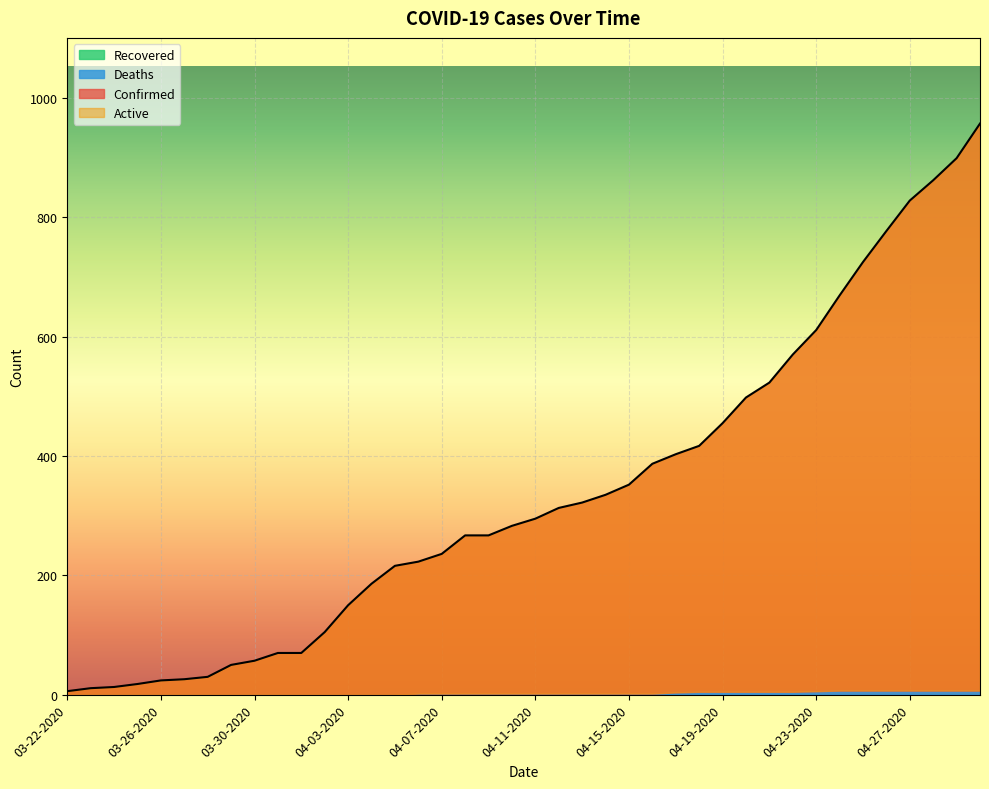

Is the value of Active at 04-23-2020 greater than the value of Deaths at 04-29-2020?

Yes